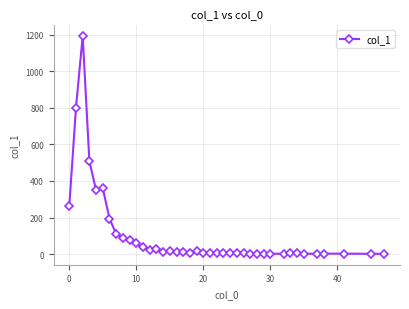

Count the number of categories in the chart.

40